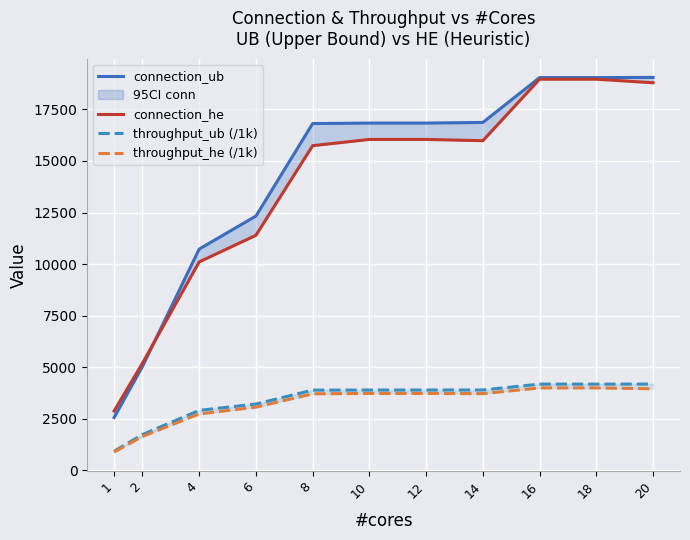

Is it true that connection_ub equals 16838.0 at 12?

True